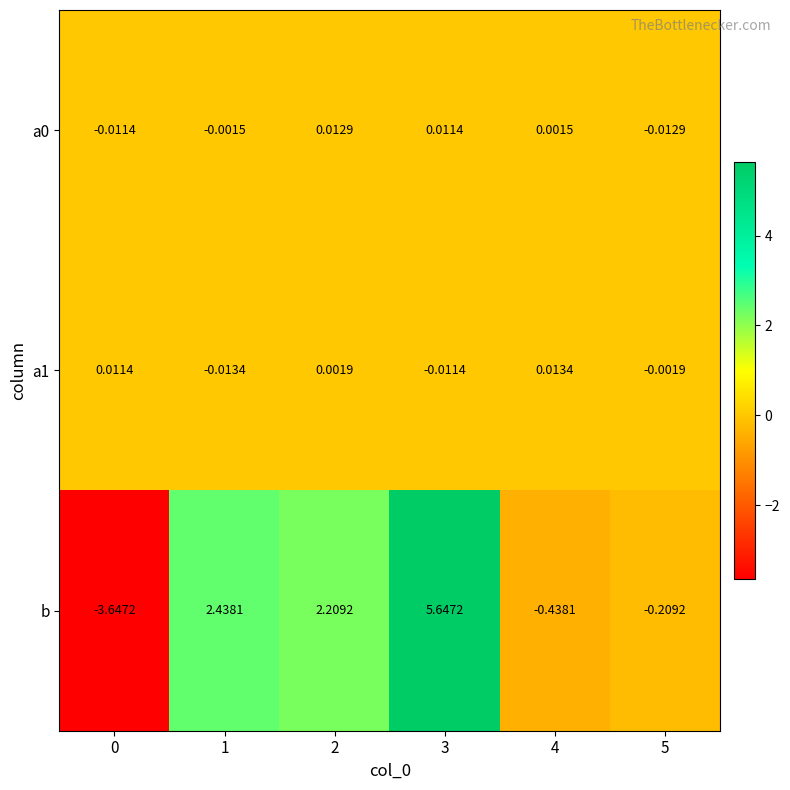

Is the value of a0 at 0 greater than the value of b at 1?

No